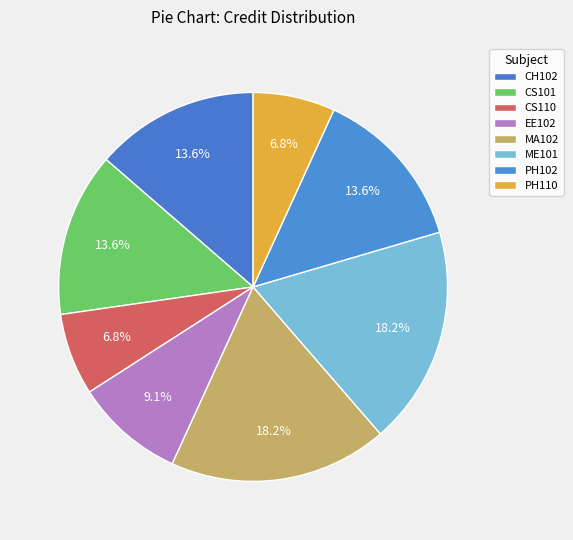

How many segments does this pie chart have?

8